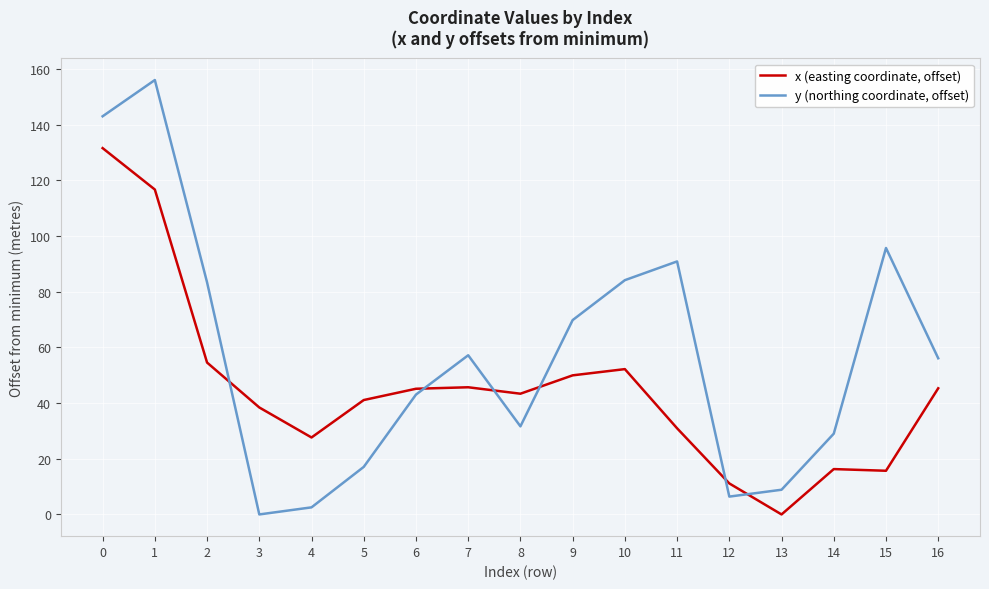

True or false: y (northing coordinate, offset) has more than 2 interior local peaks.

True